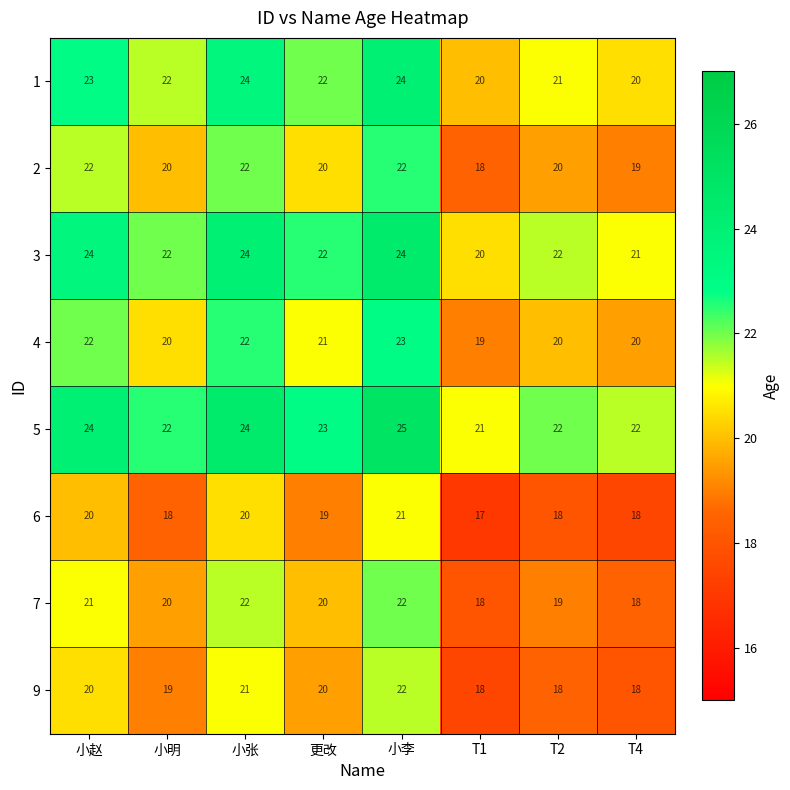

What is the greatest value displayed?

25